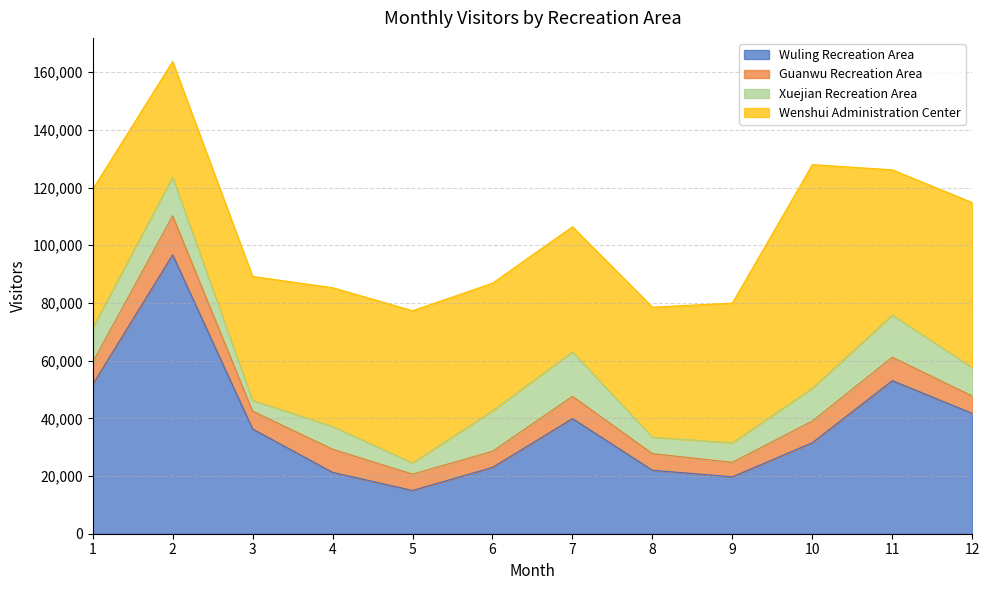

The Xuejian Recreation Area series shows 4413 at 9. True or false?

False